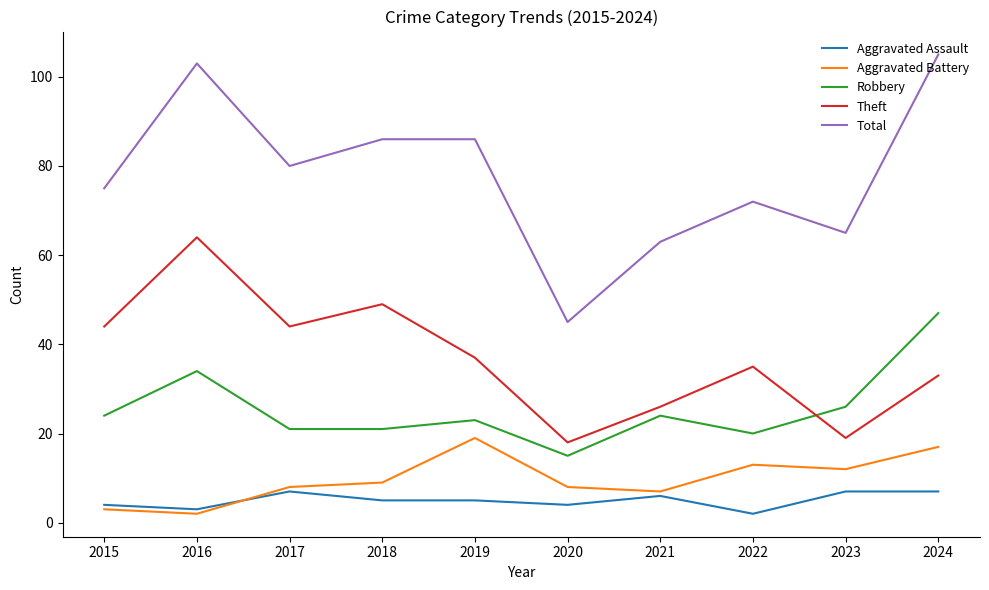

At 2015, list the series in order from largest to smallest.

Total, Theft, Robbery, Aggravated Assault, Aggravated Battery